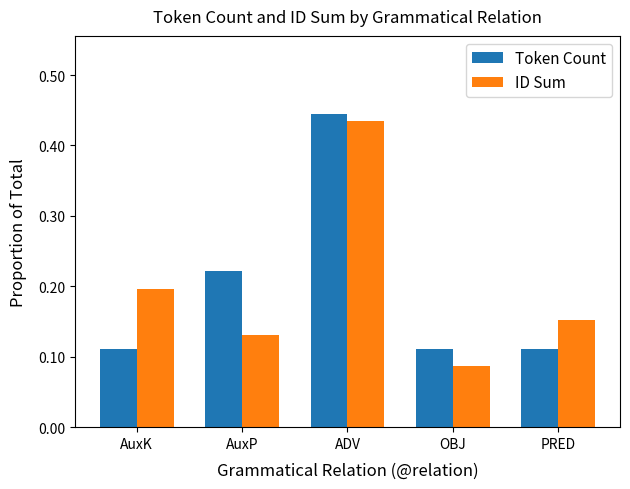

What is the sum of the ID Sum values at AuxP and PRED?

0.3